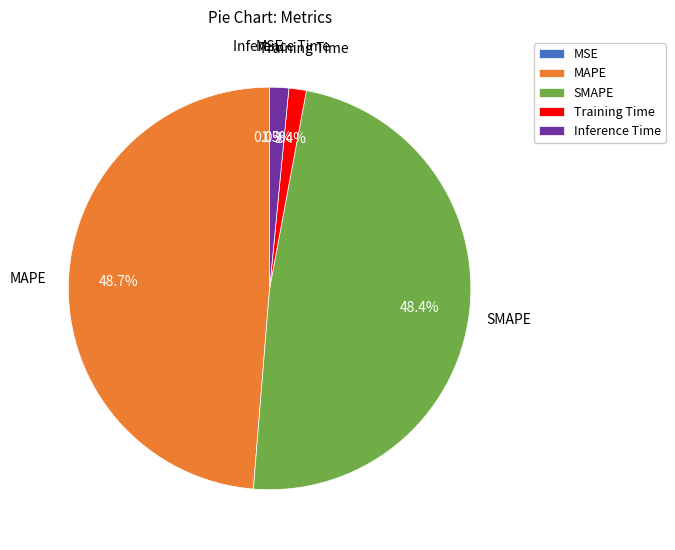

What percentage is the MAPE slice, to the nearest percent?

49%